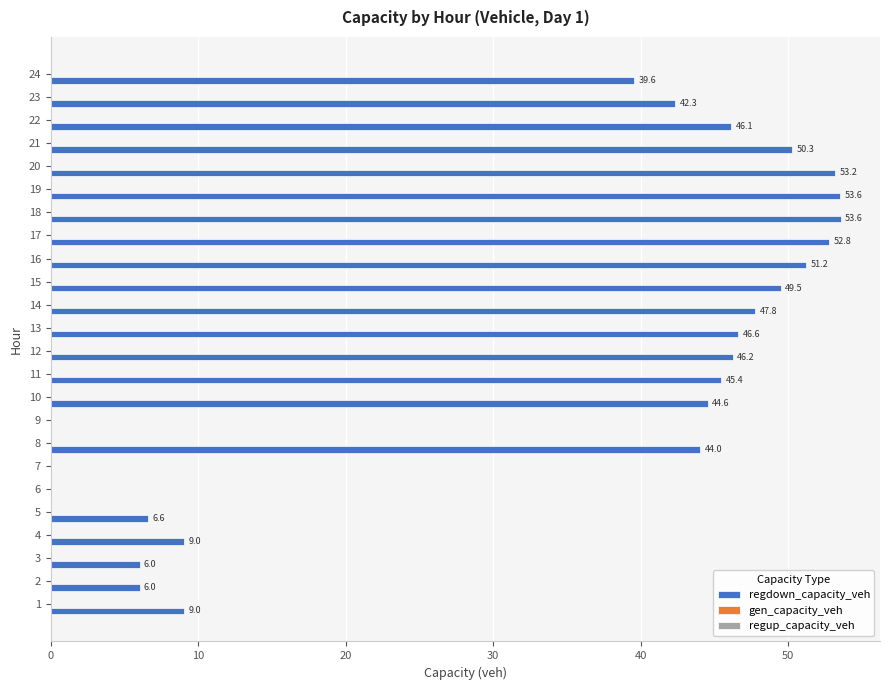

What is the maximum value shown in the chart?

53.6